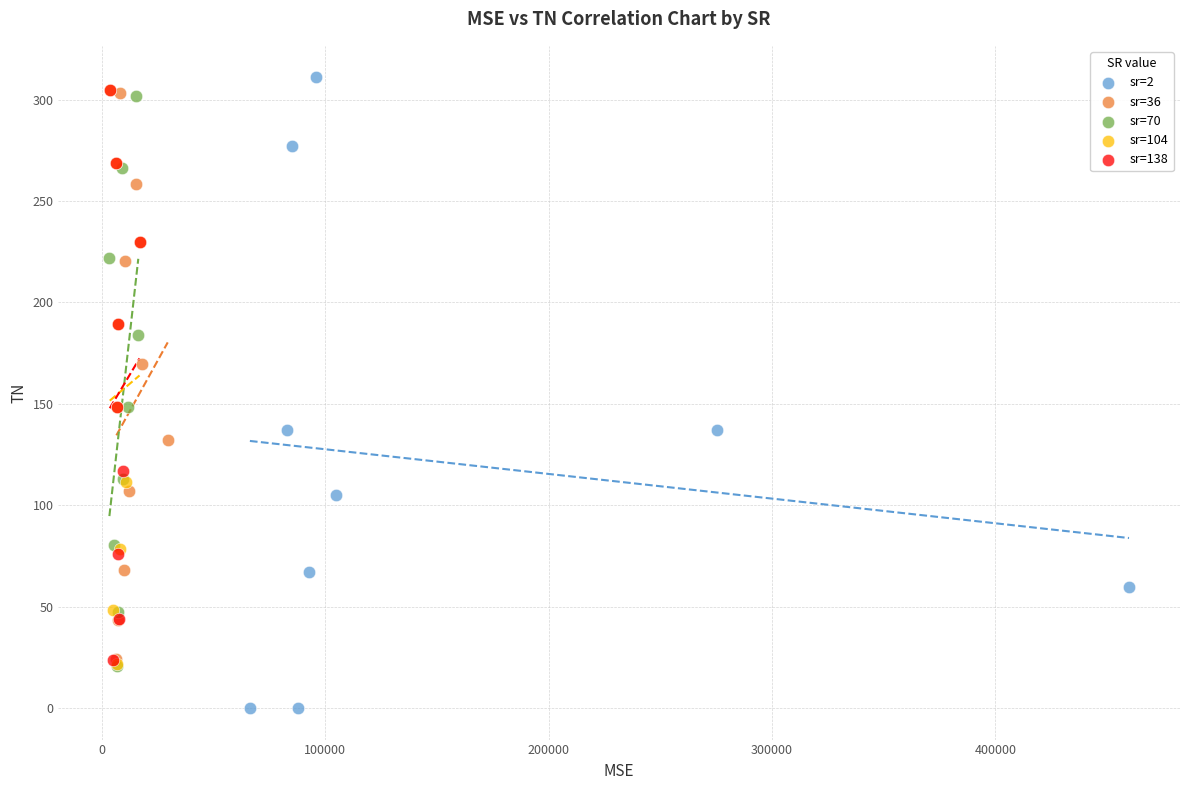

Which series reaches the minimum Y coordinate?

sr=2